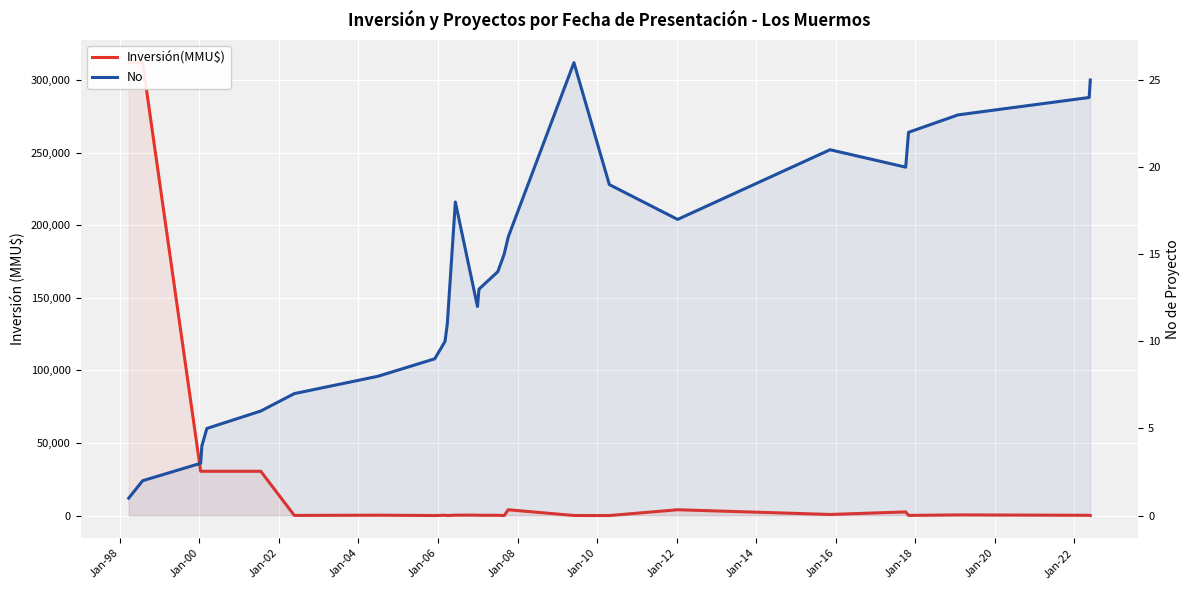

Which series has the widest spread of values?

Inversión(MMU$)